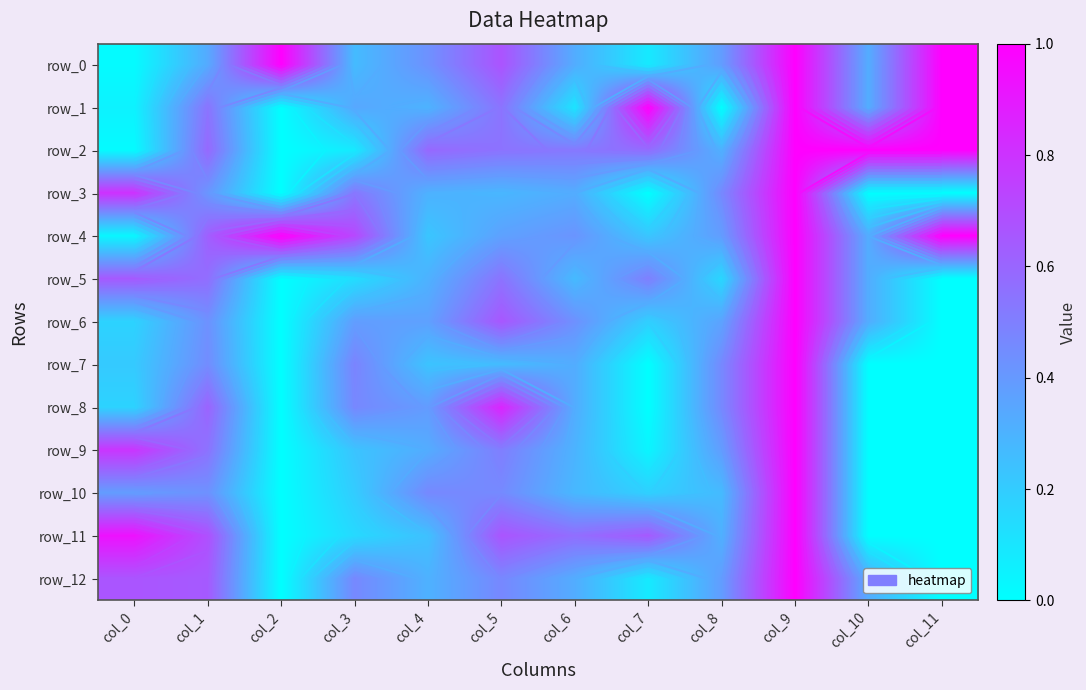

True or false: row_0 has a value of 0.3 at col_10.

True